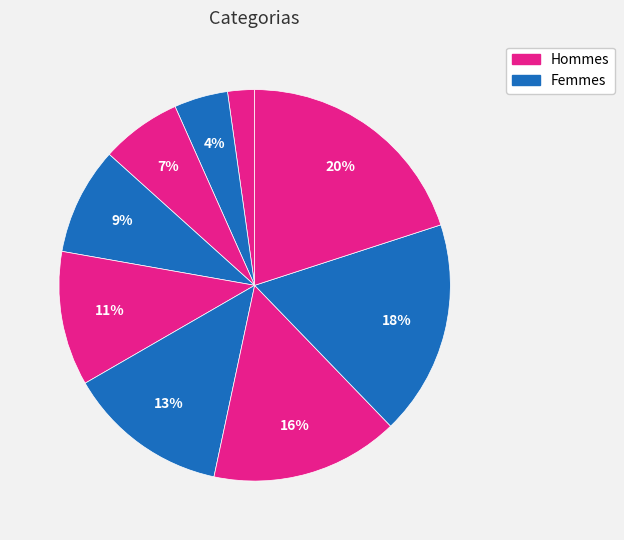

How many segments does this pie chart have?

9